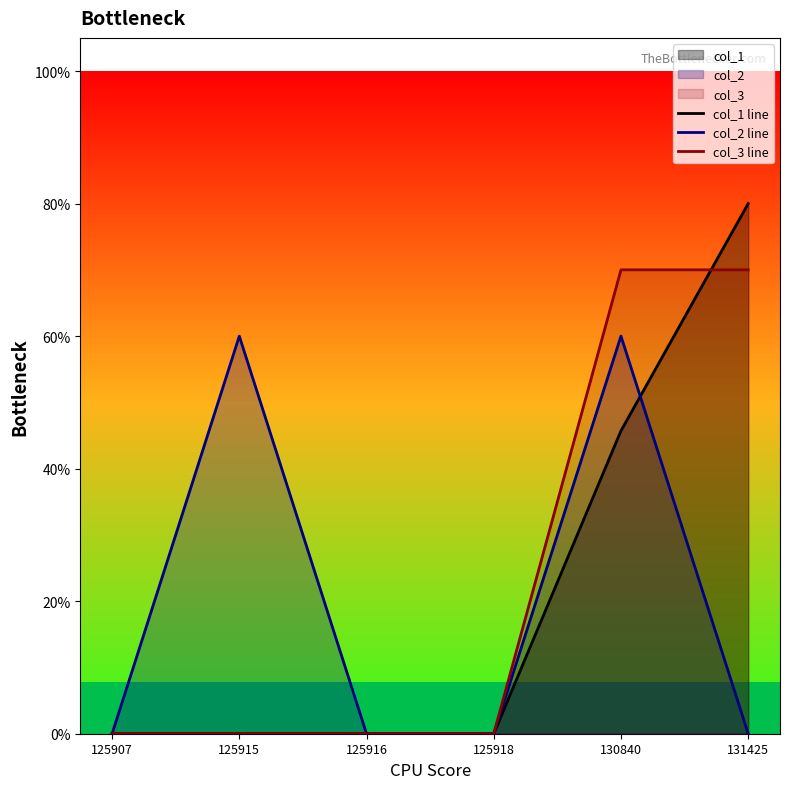

The value of col_2 line at 131425 is -0.2. True or false?

False